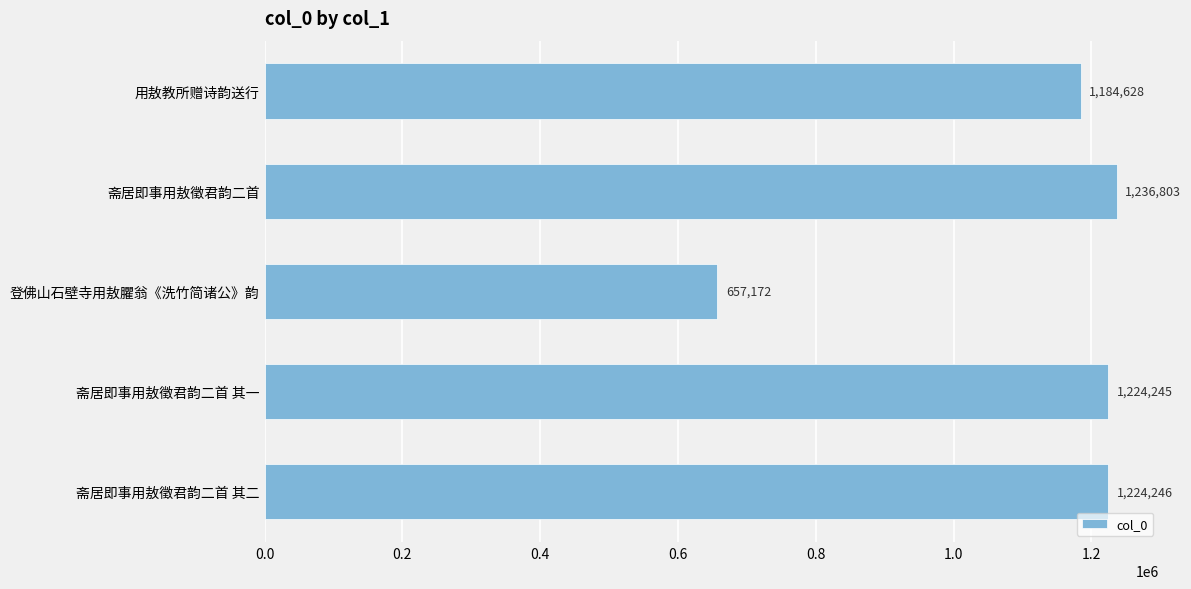

List the labels in order of value, smallest first.

登佛山石壁寺用敖臞翁《洗竹简诸公》韵, 用敖教所赠诗韵送行, 斋居即事用敖徵君韵二首 其一, 斋居即事用敖徵君韵二首 其二, 斋居即事用敖徵君韵二首